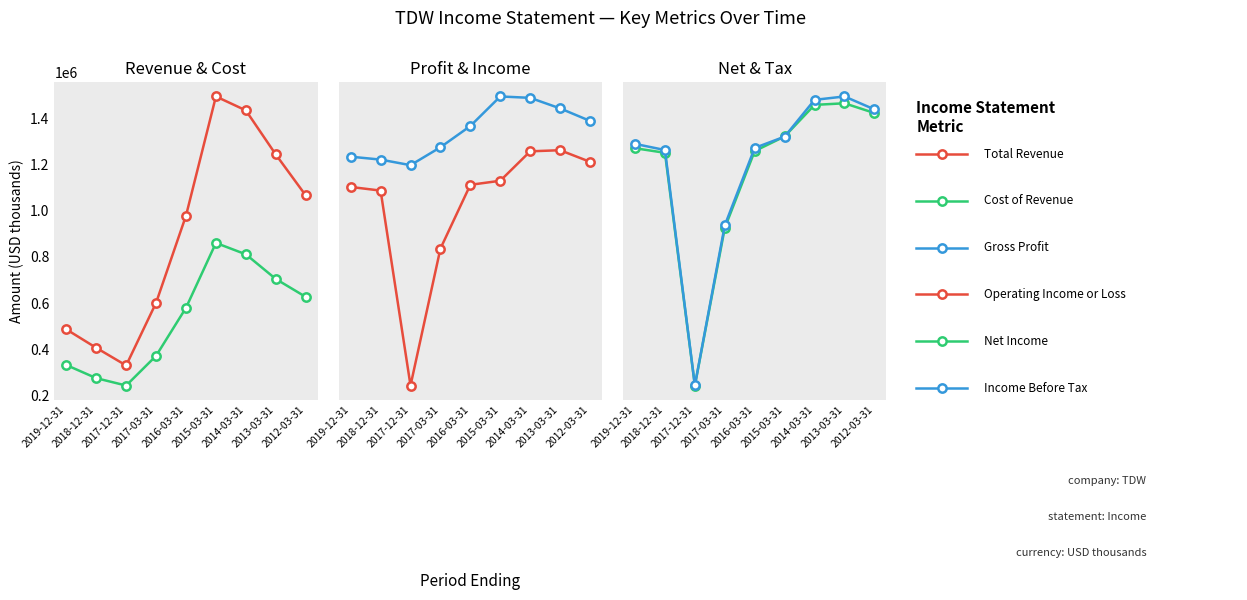

The Total Revenue series shows 554181 at 2016-03-31. True or false?

False